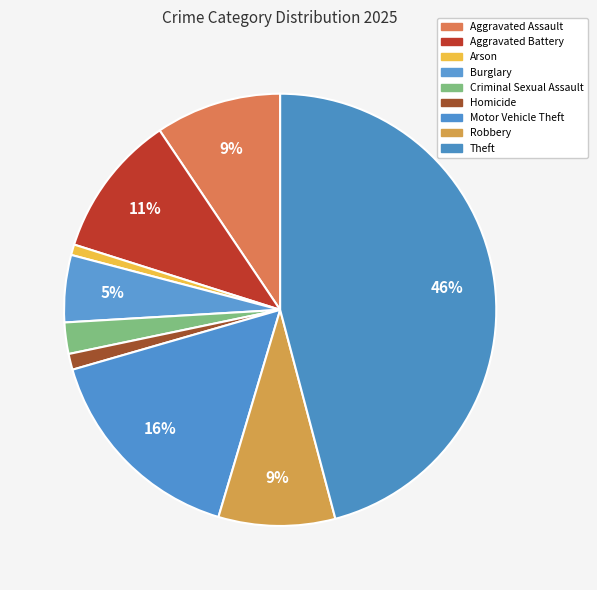

How many slices are in this pie chart?

9